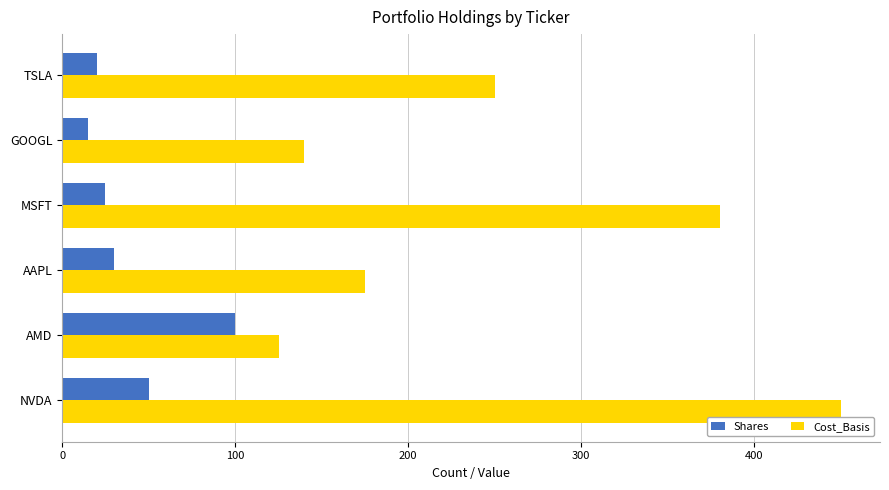

What is the total value across all series at MSFT?

405.0